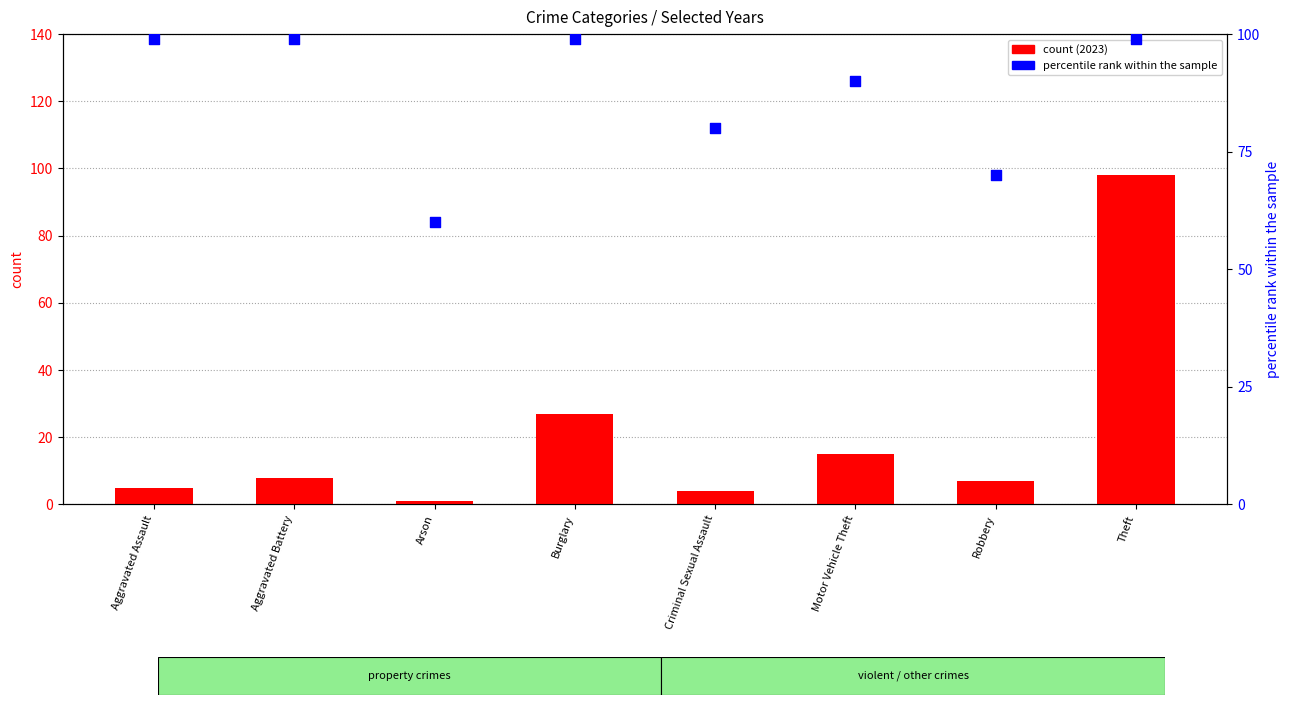

Between Robbery and Aggravated Assault, which is larger?

Aggravated Assault